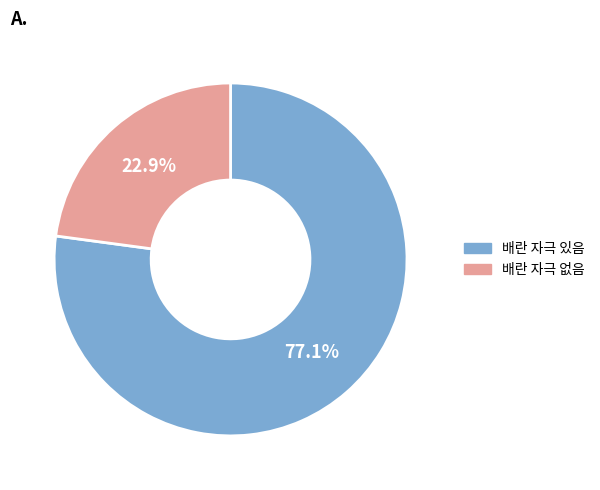

Which has a higher value, 배란 자극 있음 or 배란 자극 없음?

배란 자극 있음